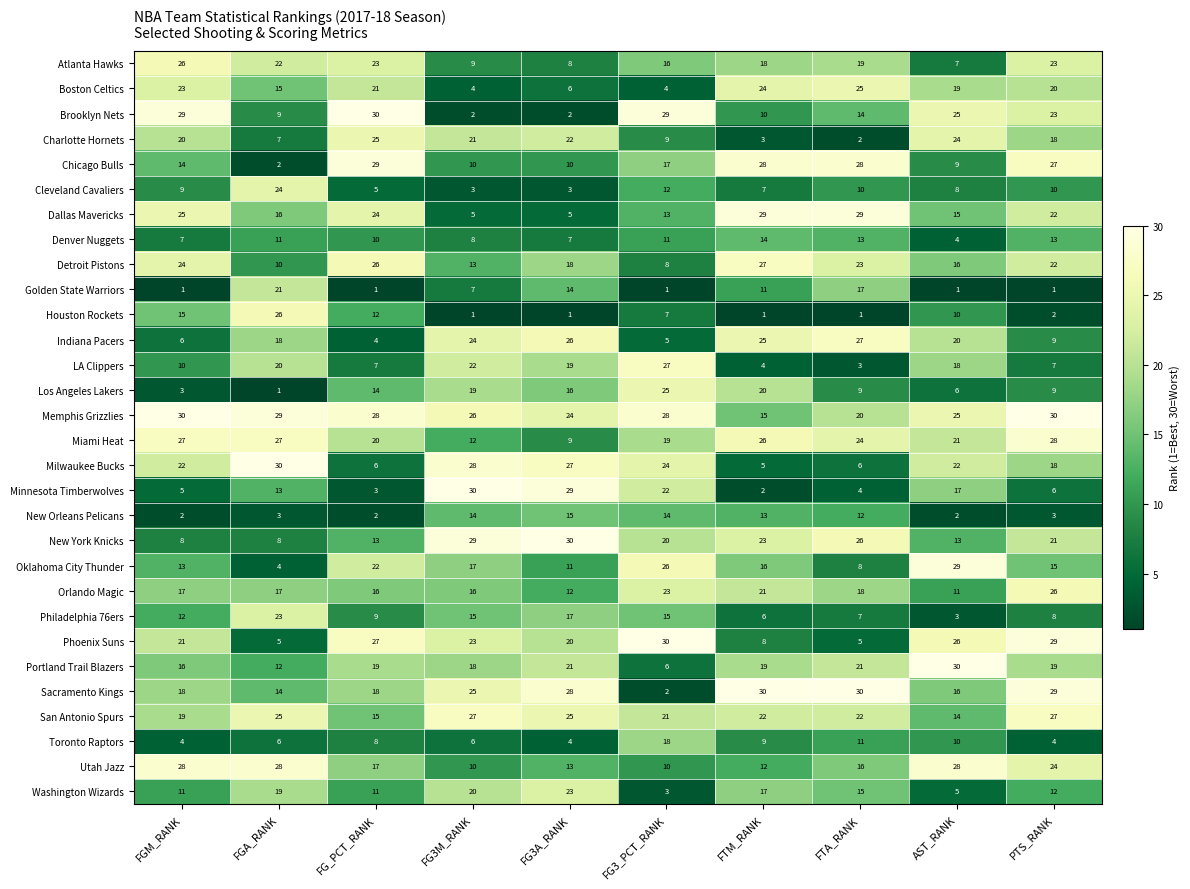

What is the highest value of the San Antonio Spurs series?

27